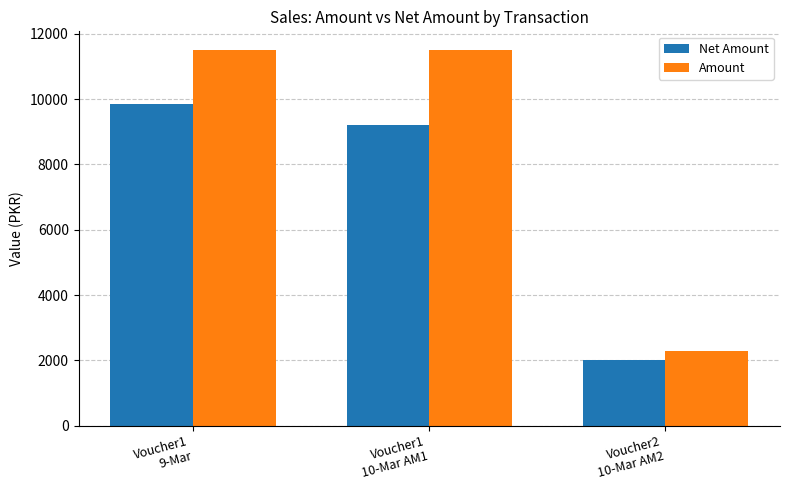

What is the value of the Amount bar at the 3rd from the left?

2300